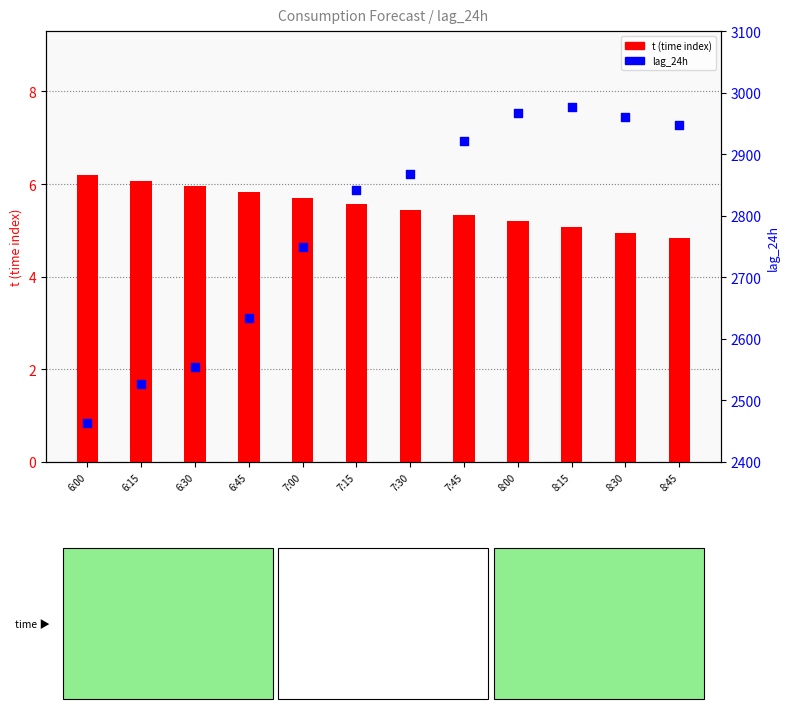

At how many categories does at least one series exceed 2407?

12